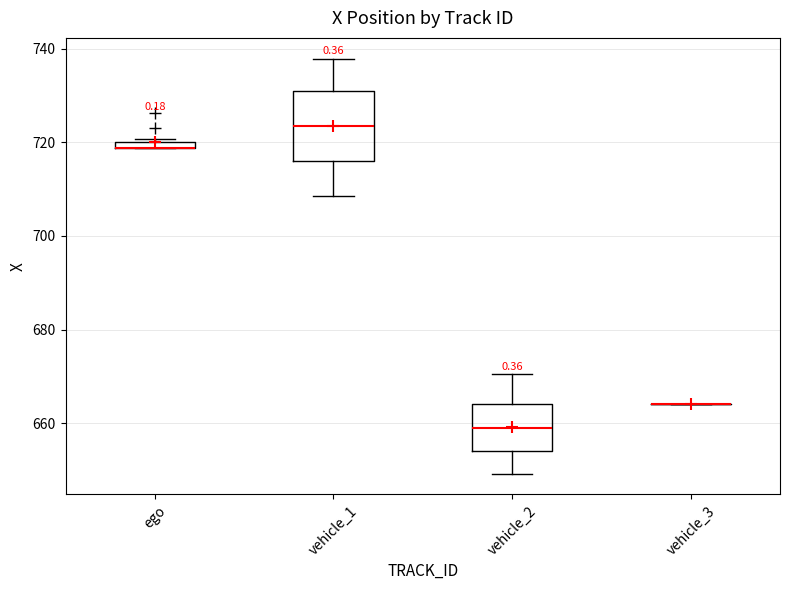

Where does the upper whisker of the box for vehicle_2 end on the y-axis? The values are not printed on the chart, so give them approximately, as read against the axis.

670